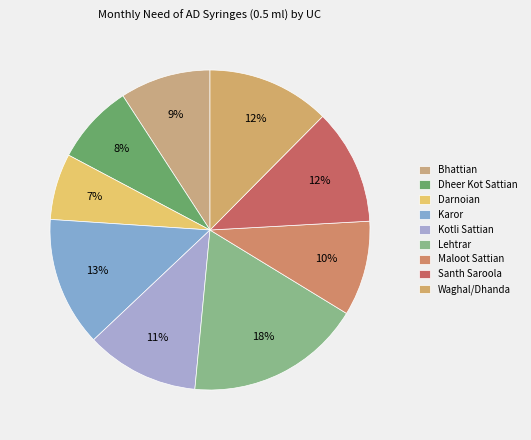

To the nearest percent, what portion does Dheer Kot Sattian represent?

8%